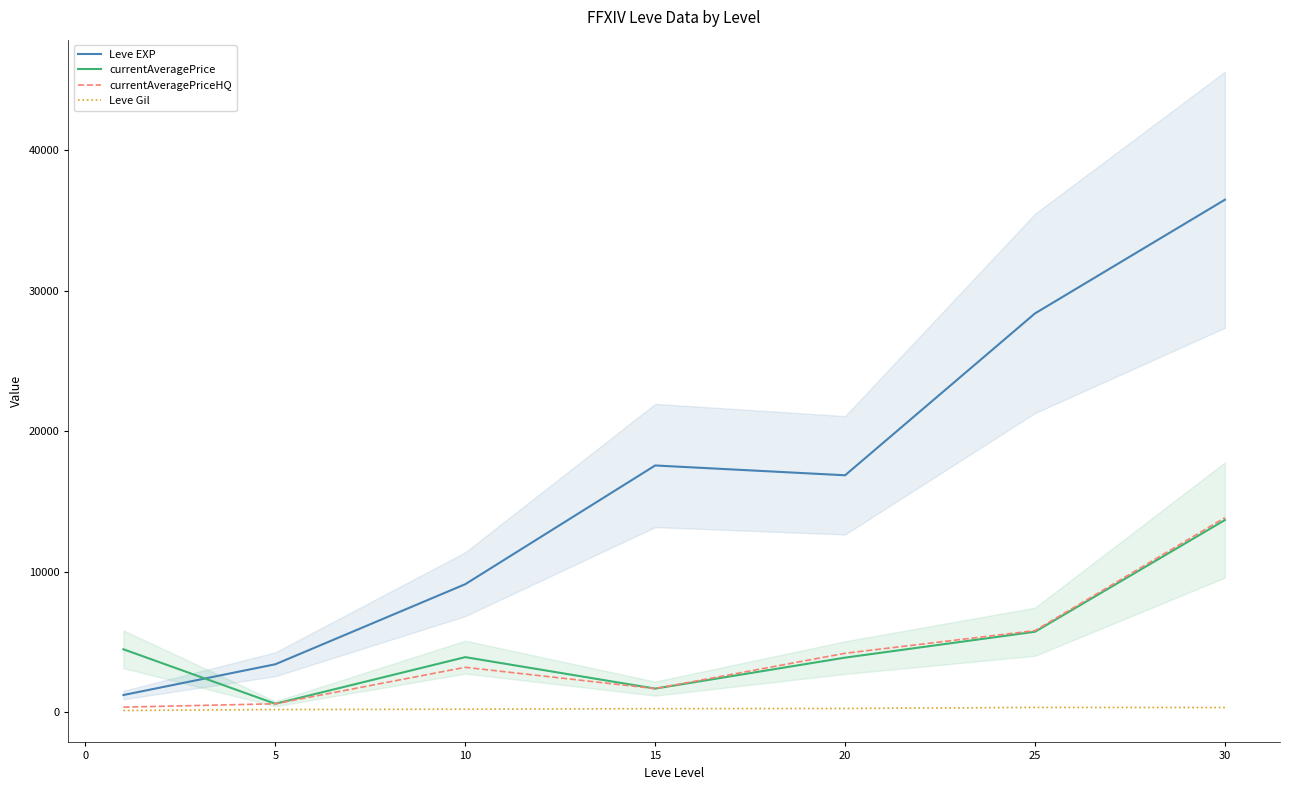

How many times do Leve EXP and currentAveragePrice cross each other?

1